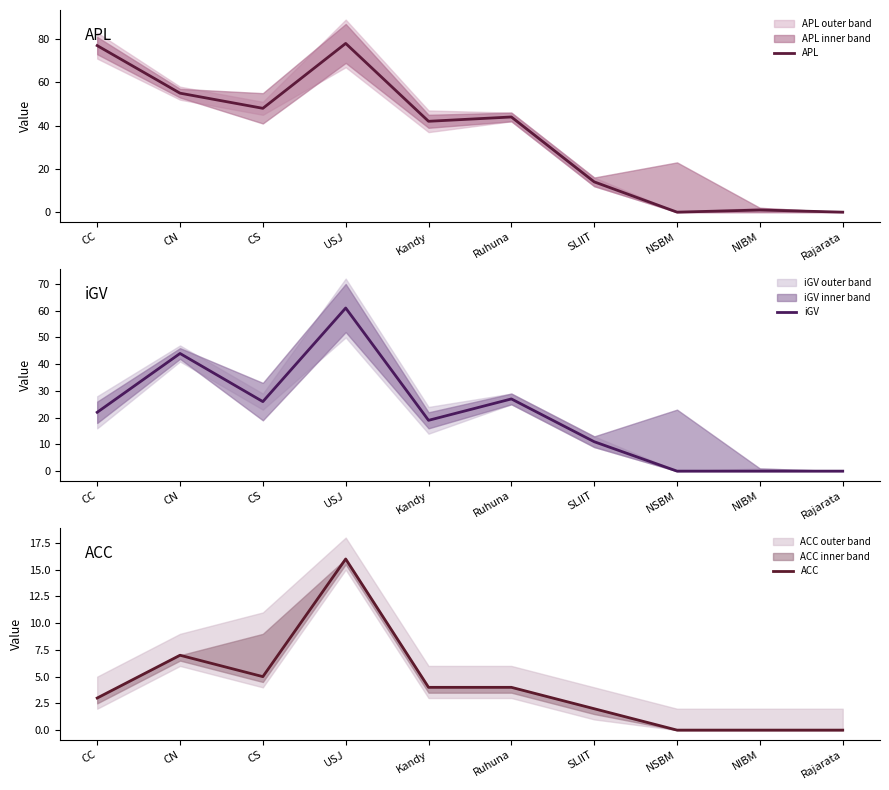

True or false: APL and iGV cross at least once.

False